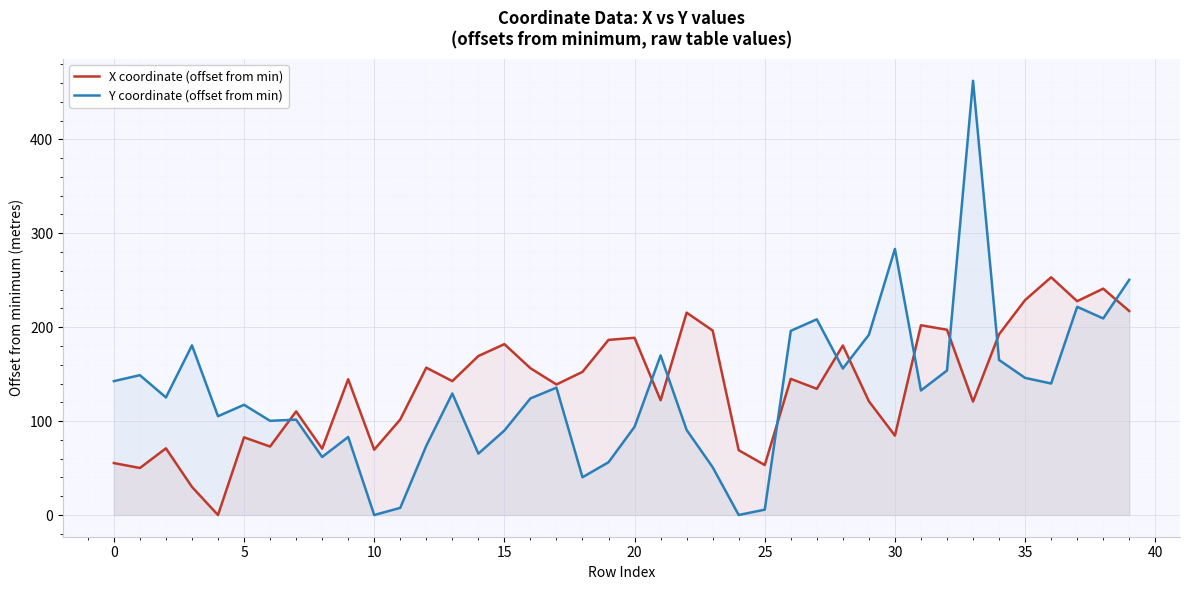

At how many categories does at least one series exceed 58?

39